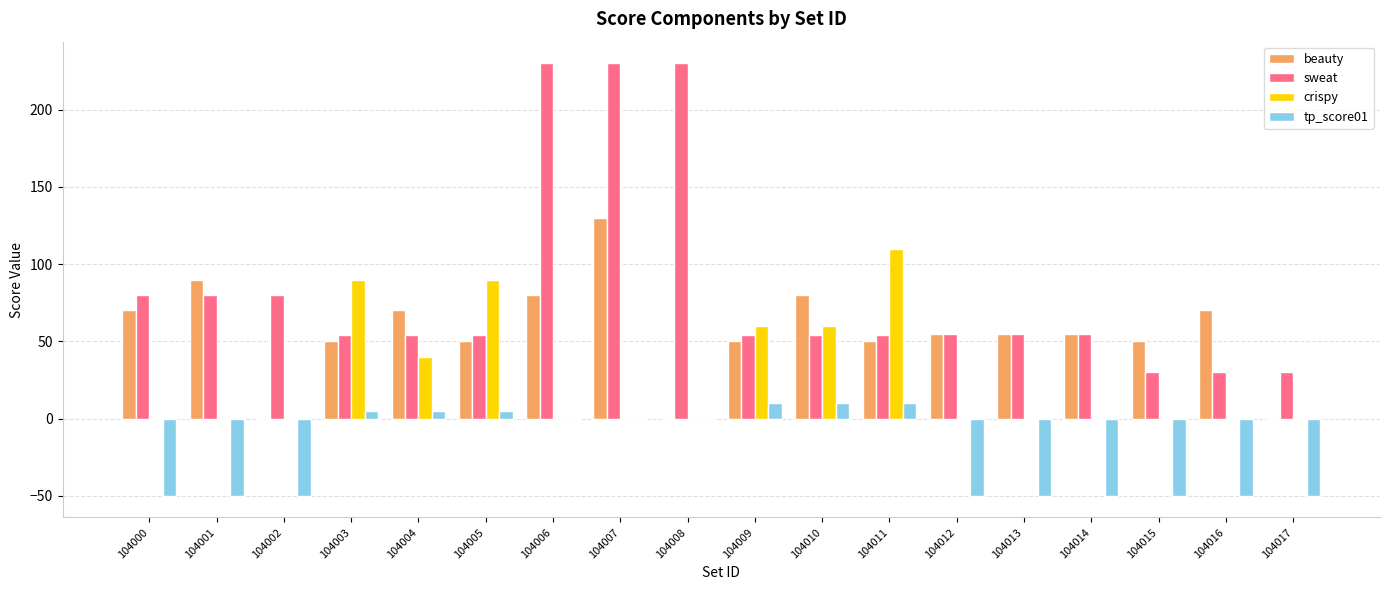

Is it true that sweat equals 80 at 104001?

True